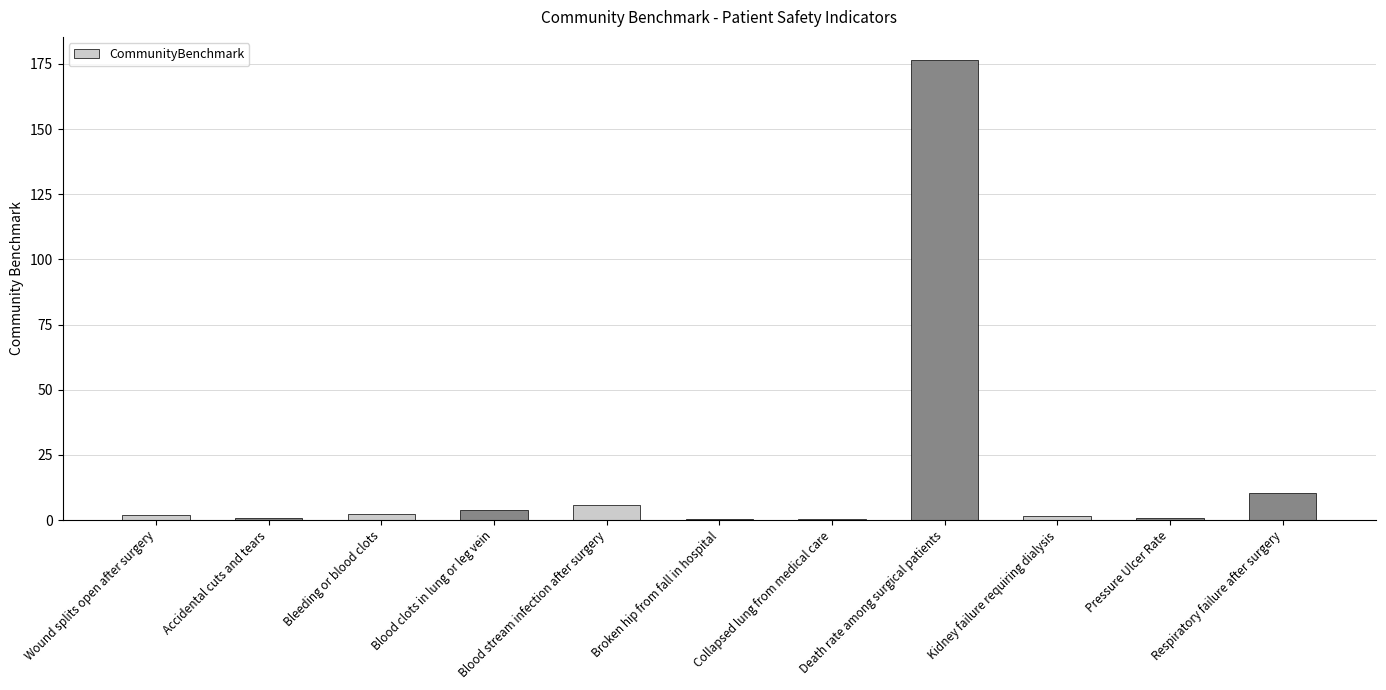

Which has a higher value, Kidney failure requiring dialysis or Blood stream infection after surgery?

Blood stream infection after surgery